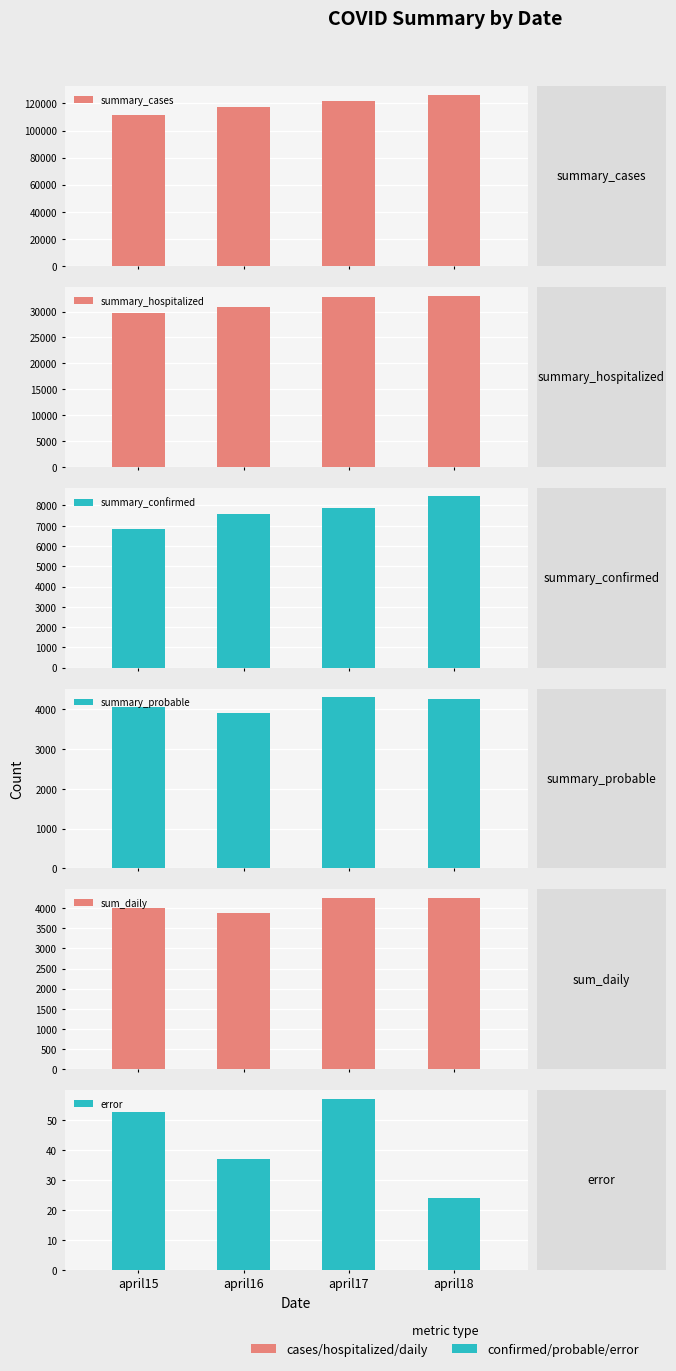

How many bars are there in total?

24